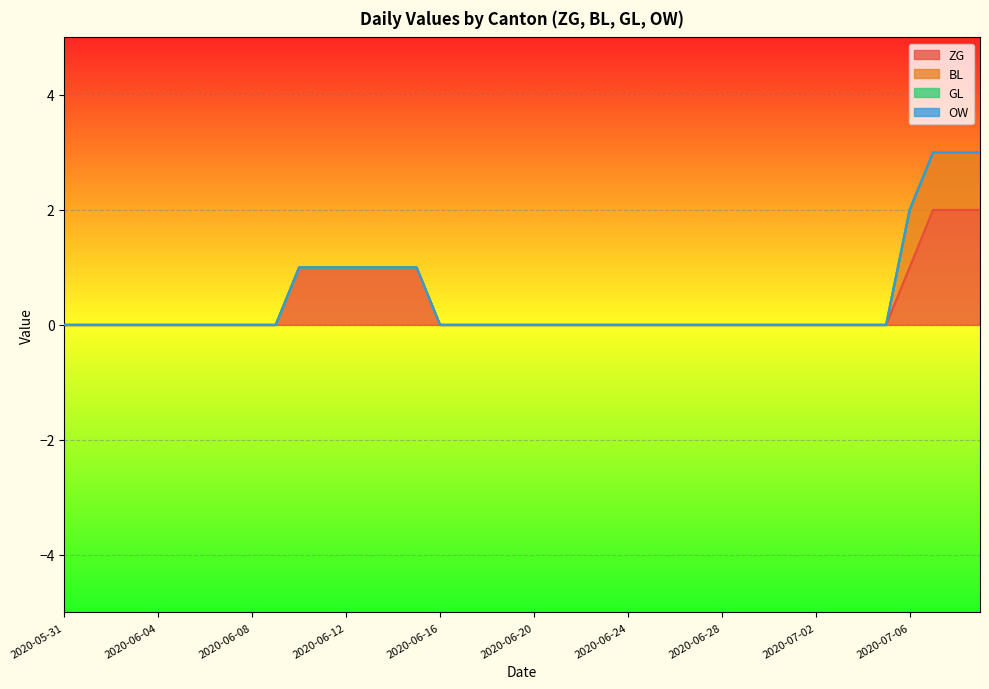

Does the chart display data point markers on the line(s)?

No